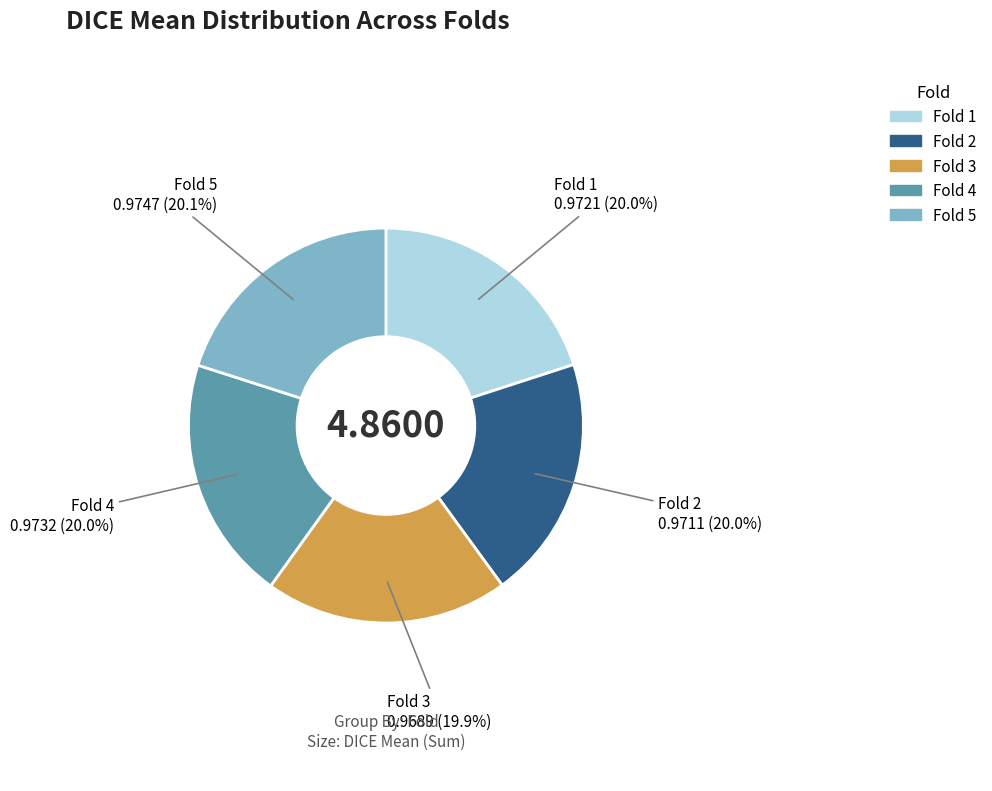

To the nearest percent, what portion does Fold 4 represent?

20%